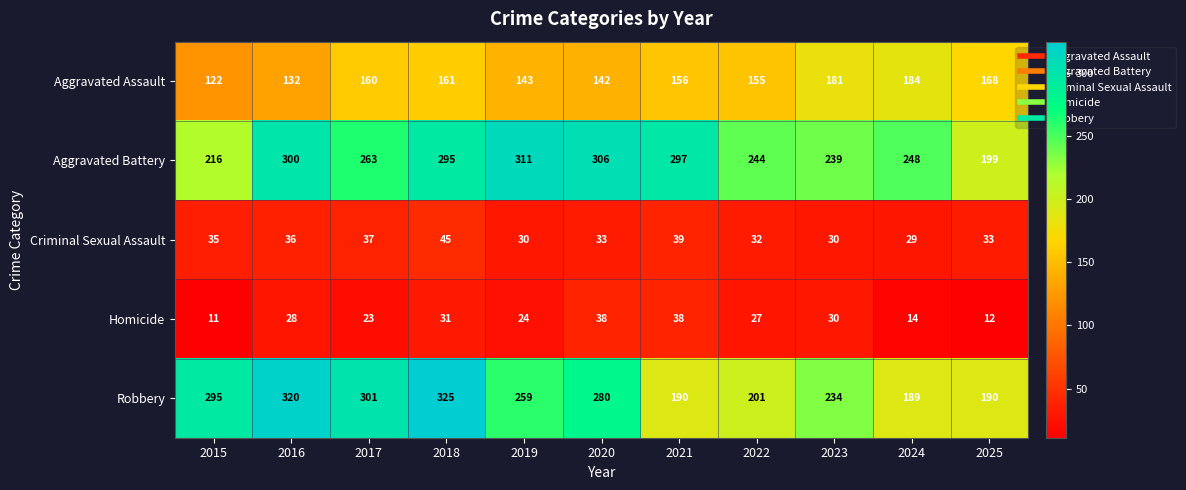

At which category is the sum across all series the highest?

2018